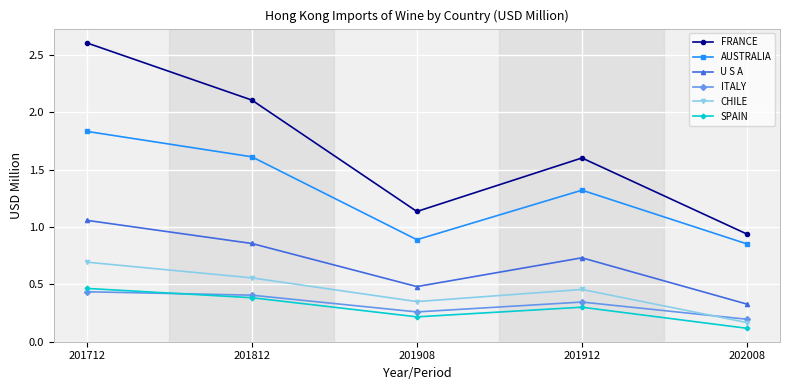

What is the value of the AUSTRALIA point at the 4th from the left?

1.3